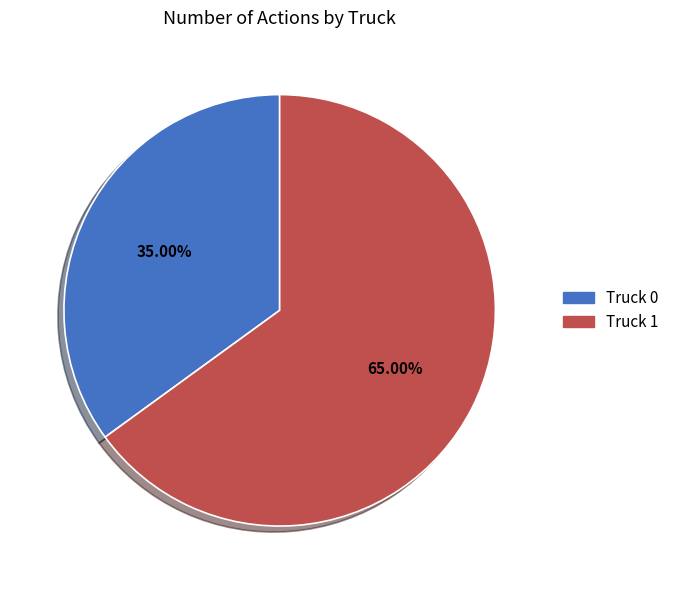

To the nearest percent, what is the difference between the largest and smallest slice percentages?

30%